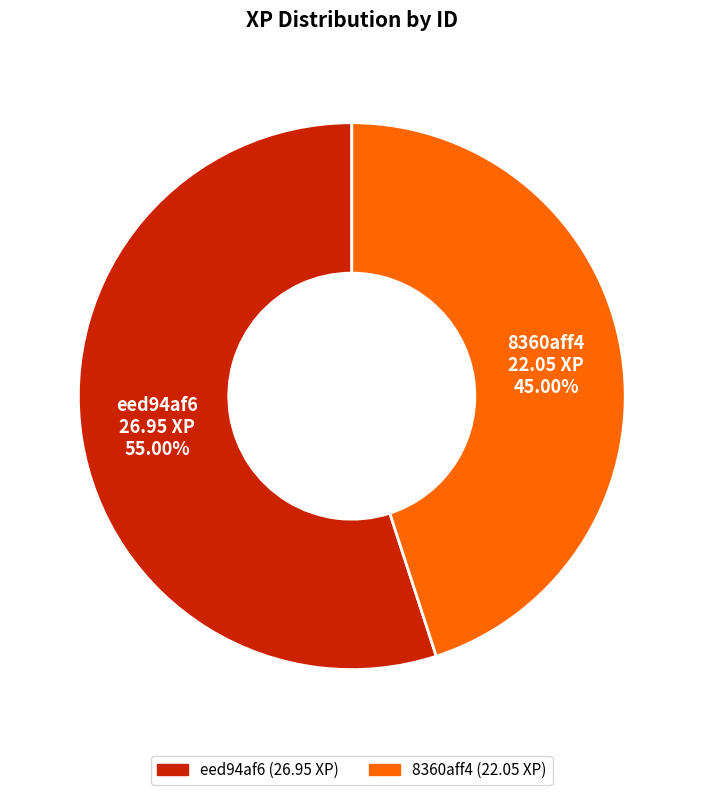

Approximately how many times larger is the value at 8360aff4 compared to eed94af6?

0.8